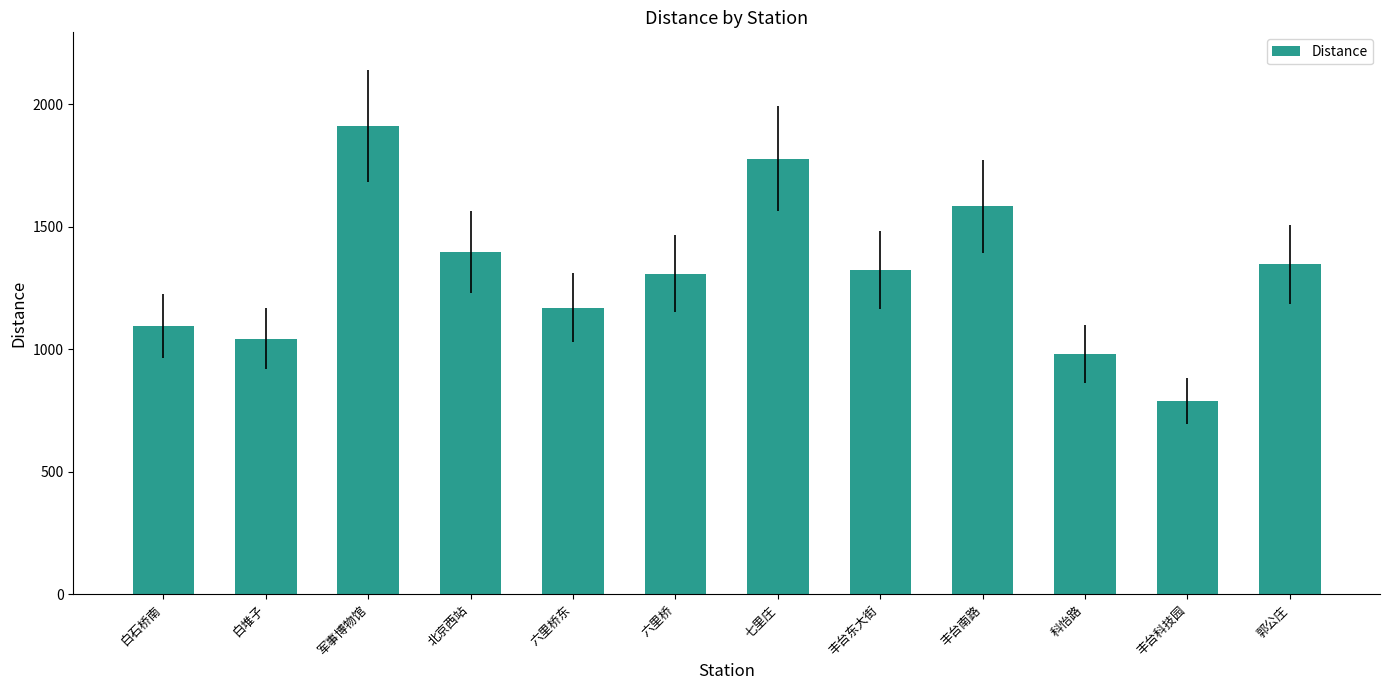

What is the ratio of the value at 科怡路 to the value at 丰台南路?

0.6